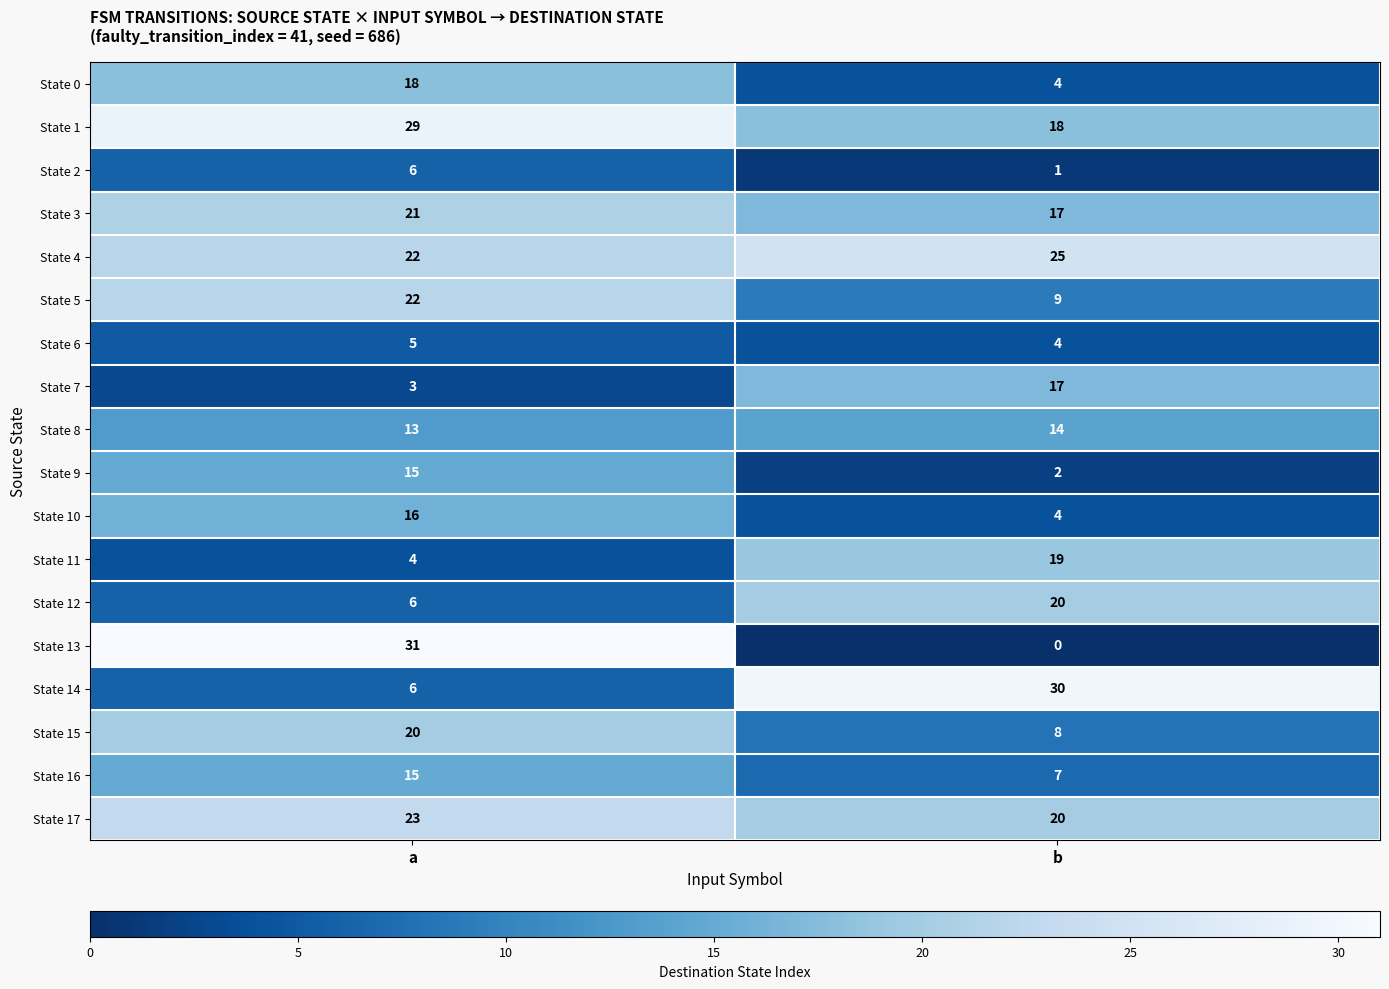

List the labels in order of State 7 value, smallest first.

a, b